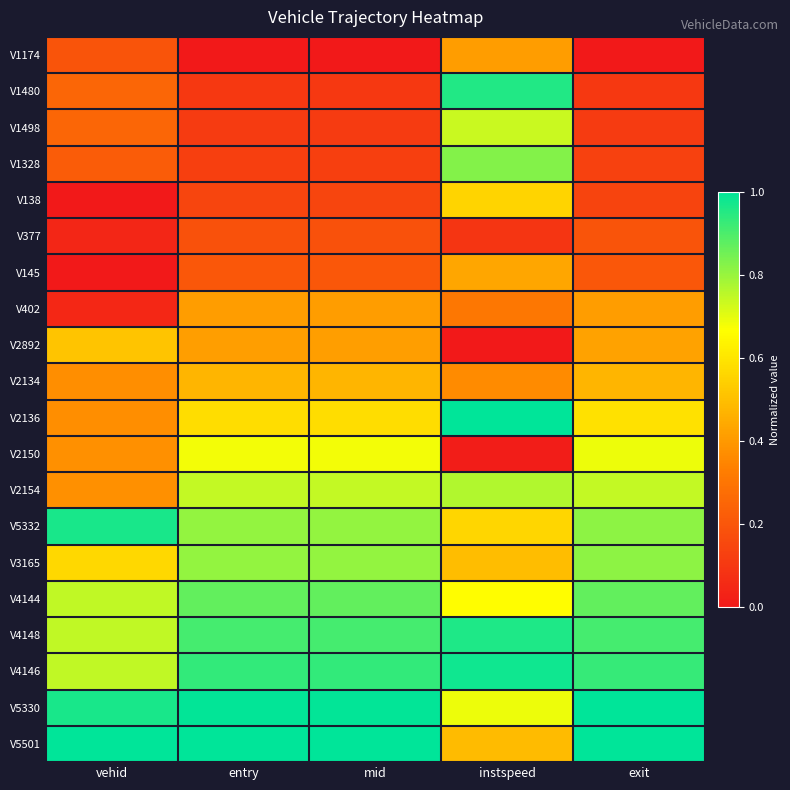

Reading right to left, transcribe all the data shown in this chart.

V1174: exit=0.0	instspeed=0.4	mid=0.0	entry=0.0	vehid=0.2
V1480: exit=0.1	instspeed=1.0	mid=0.1	entry=0.1	vehid=0.3
V1498: exit=0.1	instspeed=0.7	mid=0.1	entry=0.1	vehid=0.3
V1328: exit=0.1	instspeed=0.8	mid=0.1	entry=0.1	vehid=0.2
V138: exit=0.1	instspeed=0.6	mid=0.1	entry=0.1	vehid=0.0
V377: exit=0.2	instspeed=0.1	mid=0.2	entry=0.2	vehid=0.0
V145: exit=0.2	instspeed=0.4	mid=0.2	entry=0.2	vehid=0.0
V402: exit=0.4	instspeed=0.3	mid=0.4	entry=0.4	vehid=0.0
V2892: exit=0.4	instspeed=0.0	mid=0.4	entry=0.4	vehid=0.5
V2134: exit=0.5	instspeed=0.4	mid=0.5	entry=0.5	vehid=0.4
V2136: exit=0.6	instspeed=1.0	mid=0.6	entry=0.6	vehid=0.4
V2150: exit=0.7	instspeed=0.0	mid=0.7	entry=0.7	vehid=0.4
V2154: exit=0.7	instspeed=0.8	mid=0.7	entry=0.7	vehid=0.4
V5332: exit=0.8	instspeed=0.6	mid=0.8	entry=0.8	vehid=1.0
V3165: exit=0.8	instspeed=0.5	mid=0.8	entry=0.8	vehid=0.6
V4144: exit=0.9	instspeed=0.7	mid=0.9	entry=0.9	vehid=0.7
V4148: exit=0.9	instspeed=1.0	mid=0.9	entry=0.9	vehid=0.7
V4146: exit=0.9	instspeed=1.0	mid=0.9	entry=0.9	vehid=0.7
V5330: exit=1.0	instspeed=0.7	mid=1.0	entry=1.0	vehid=1.0
V5501: exit=1.0	instspeed=0.5	mid=1.0	entry=1.0	vehid=1.0